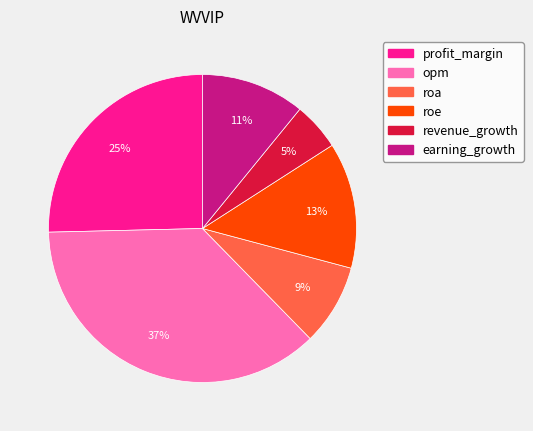

How many segments does this pie chart have?

6